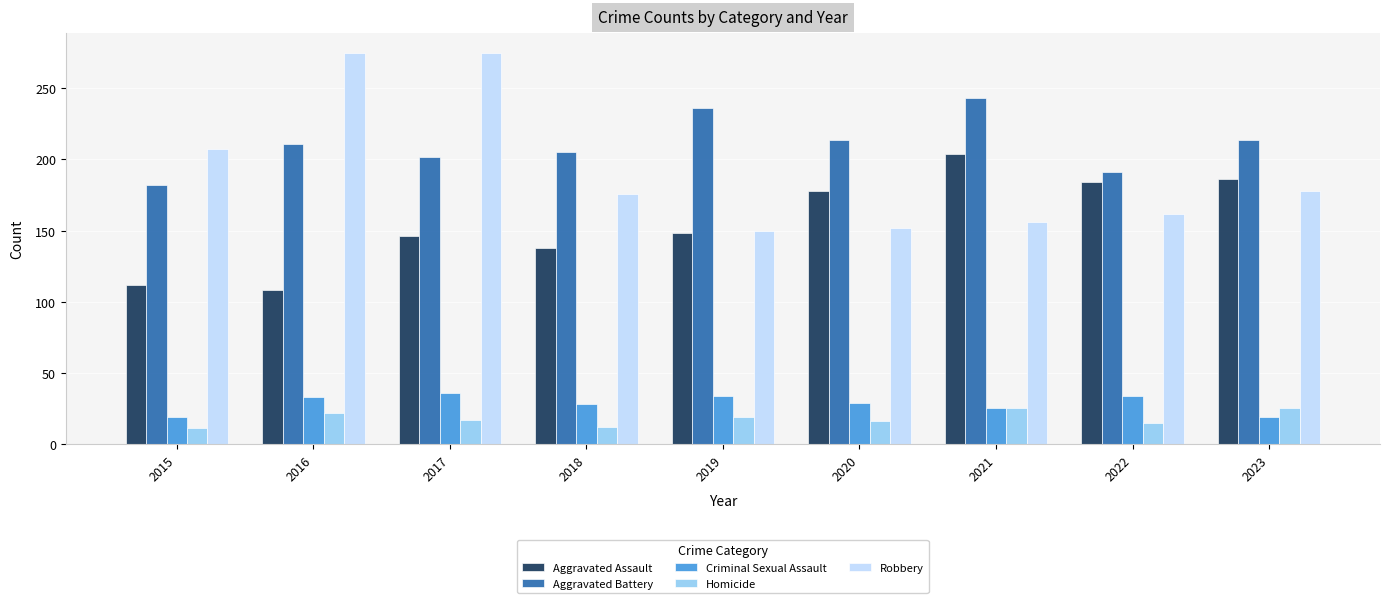

How many values in the Aggravated Battery series are below 211?

4